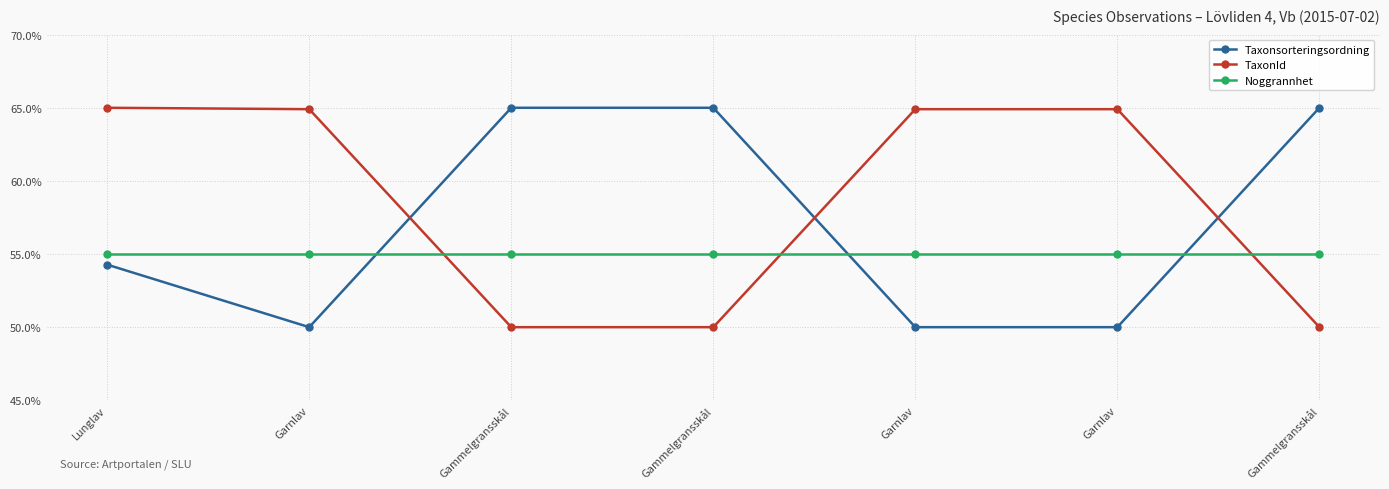

Reading left to right, transcribe all the data shown in this chart.

Taxonsorteringsordning: Lunglav=54.3	Garnlav=50.0	Gammelgransskål=65.0	Gammelgransskål=65.0	Garnlav=50.0	Garnlav=50.0	Gammelgransskål=65.0
TaxonId: Lunglav=65.0	Garnlav=64.9	Gammelgransskål=50.0	Gammelgransskål=50.0	Garnlav=64.9	Garnlav=64.9	Gammelgransskål=50.0
Noggrannhet: Lunglav=55.0	Garnlav=55.0	Gammelgransskål=55.0	Gammelgransskål=55.0	Garnlav=55.0	Garnlav=55.0	Gammelgransskål=55.0